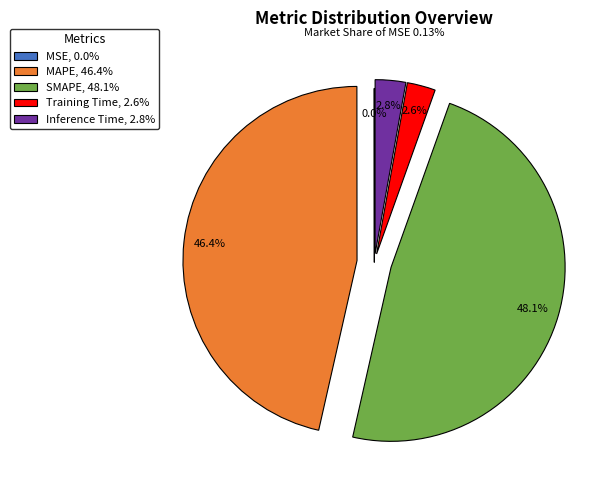

To the nearest percent, what is the average slice percentage?

20%